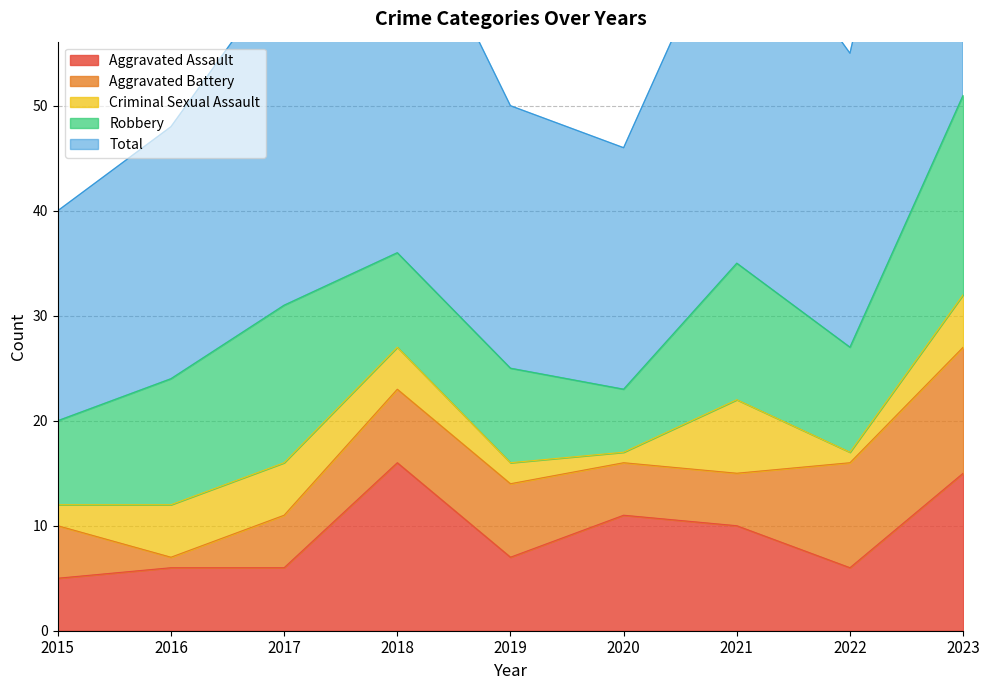

In Total, how many points are lower than both neighbors (excluding endpoints)?

2